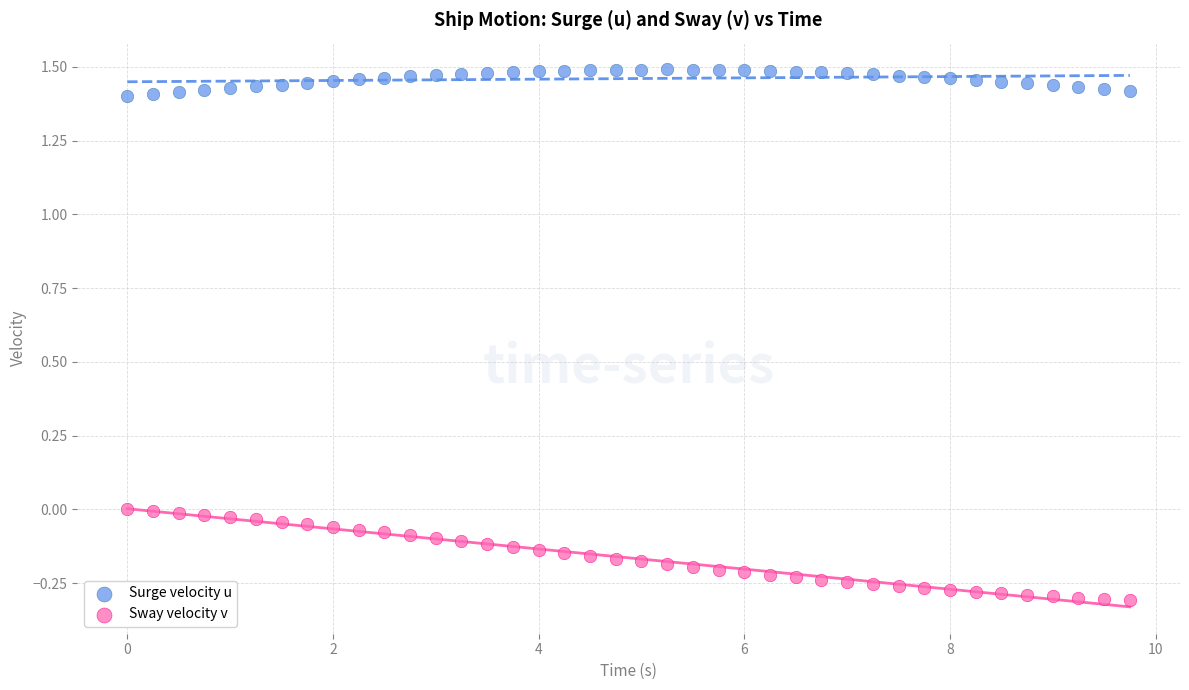

Which series has the widest spread of Y values?

Sway velocity v